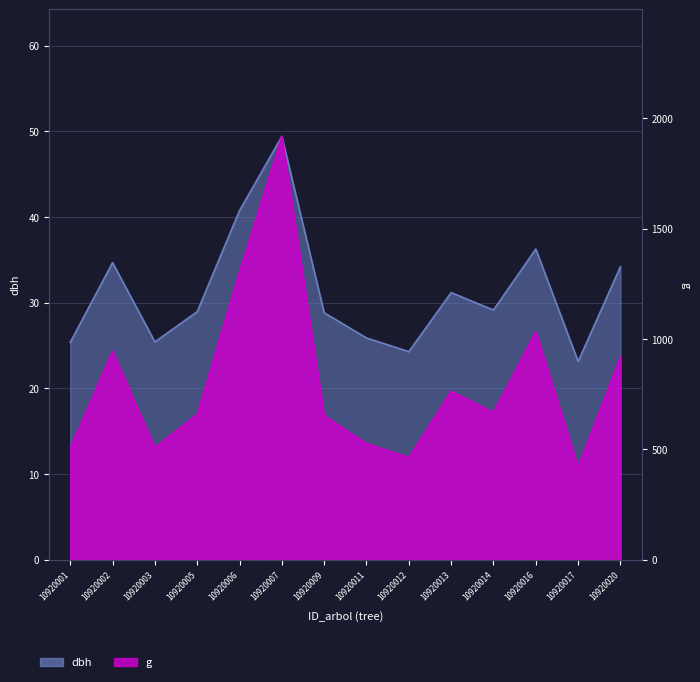

List the labels in order of dbh value, smallest first.

10920017, 10920012, 10920001, 10920003, 10920011, 10920009, 10920005, 10920014, 10920013, 10920020, 10920002, 10920016, 10920006, 10920007